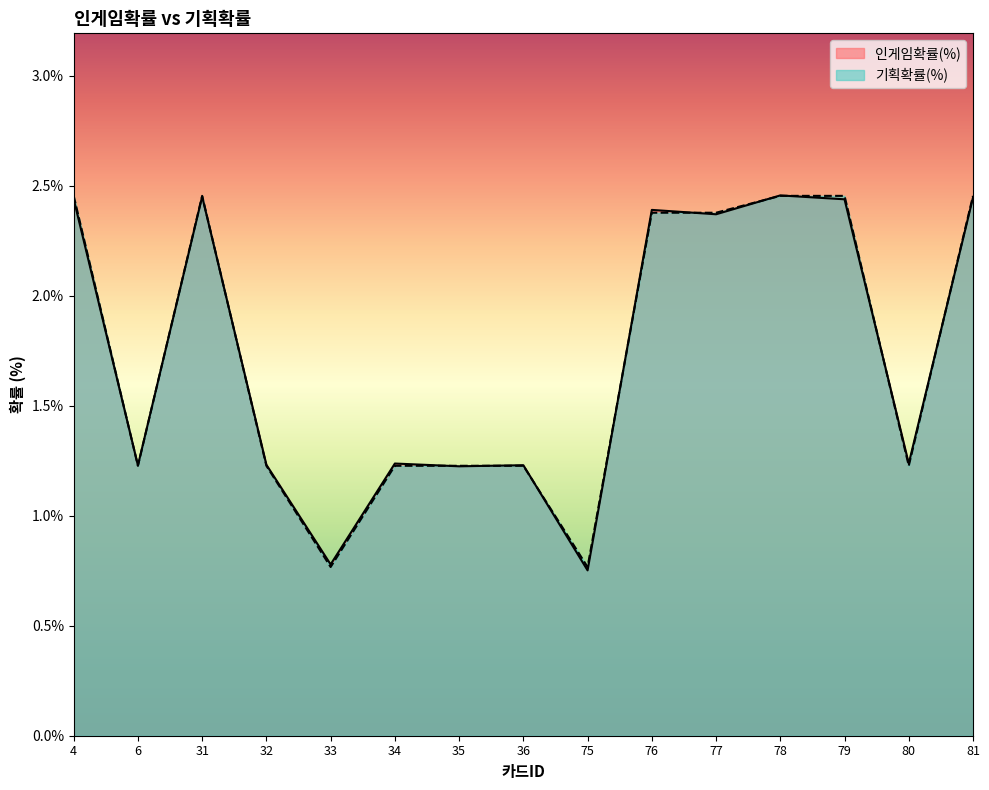

What is the maximum value shown in the chart?

2.5